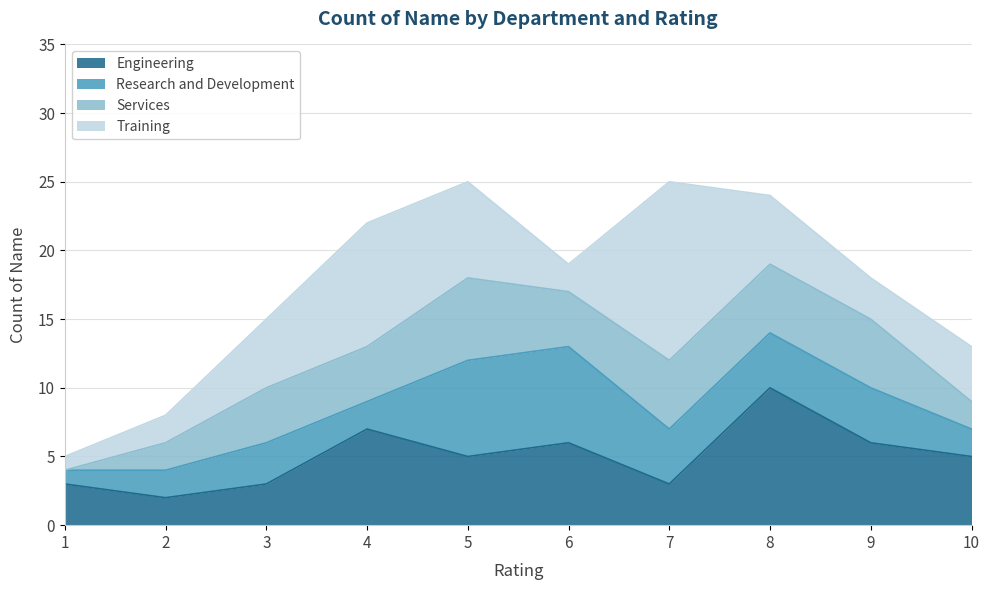

Count the number of data series in this chart.

4